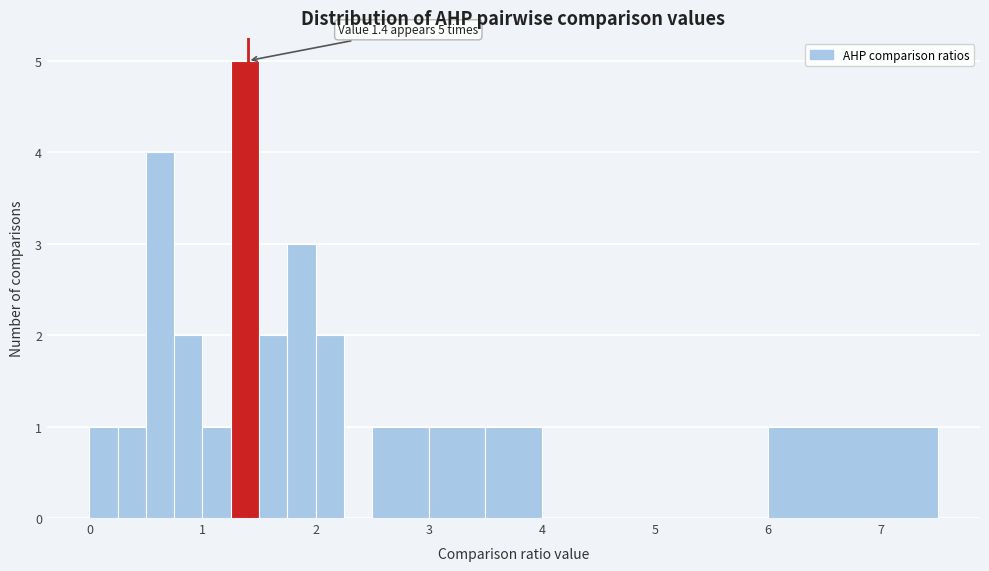

Read against the x-axis, roughly where is the centre of the tallest bar?

1.4